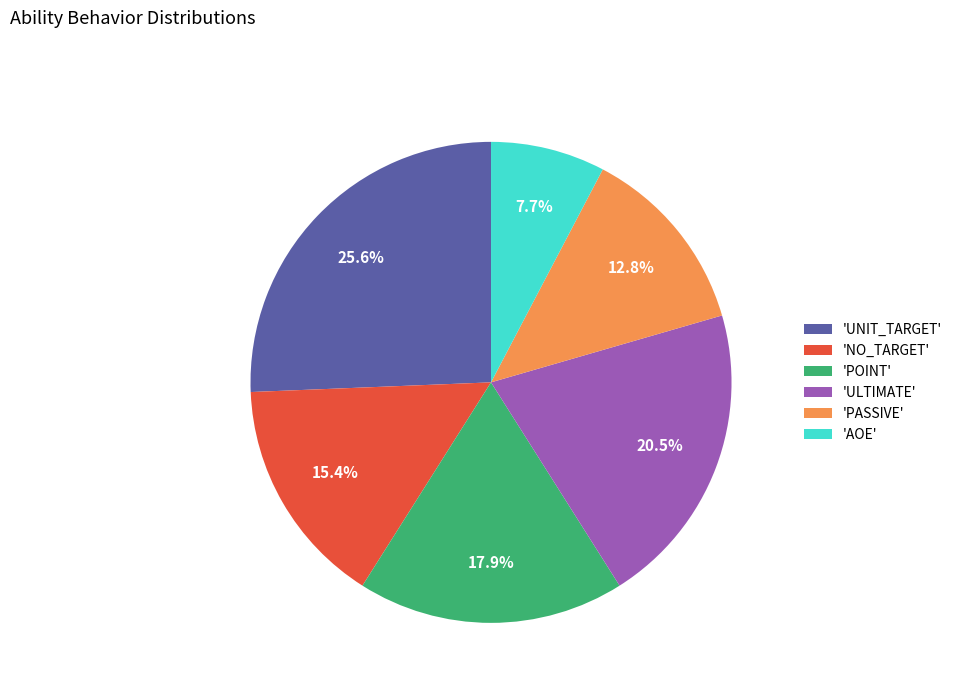

Is there any slice that represents more than half of the pie?

No